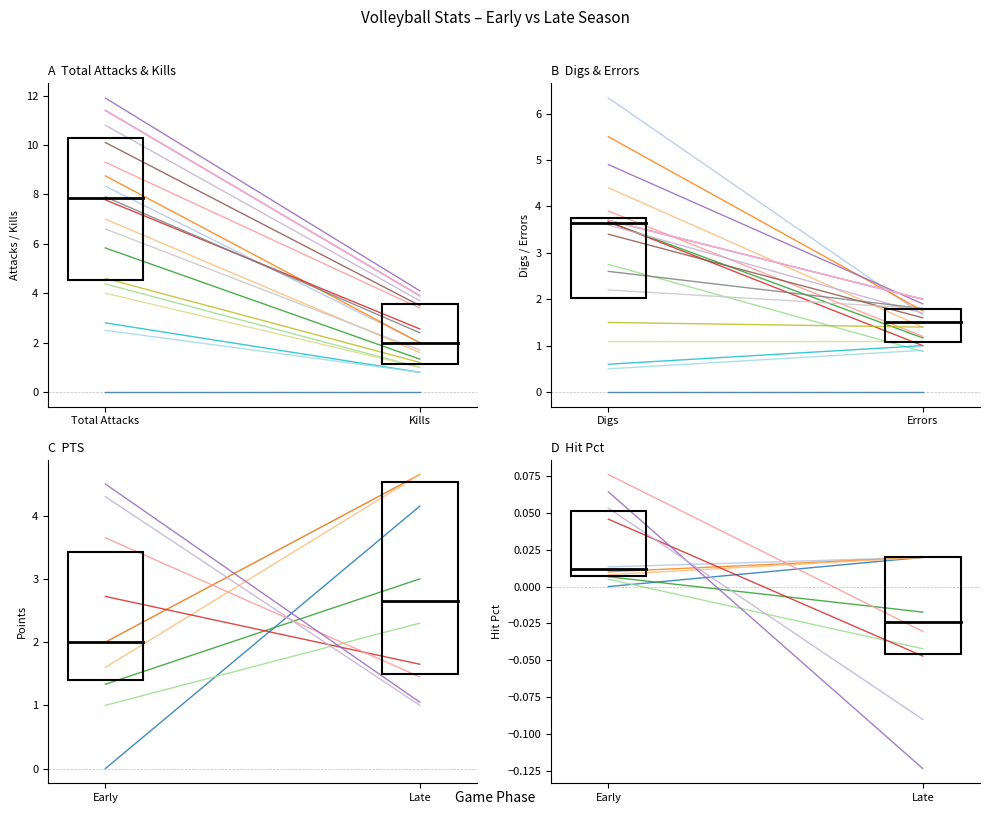

How many times do PTS and Digs cross each other?

1